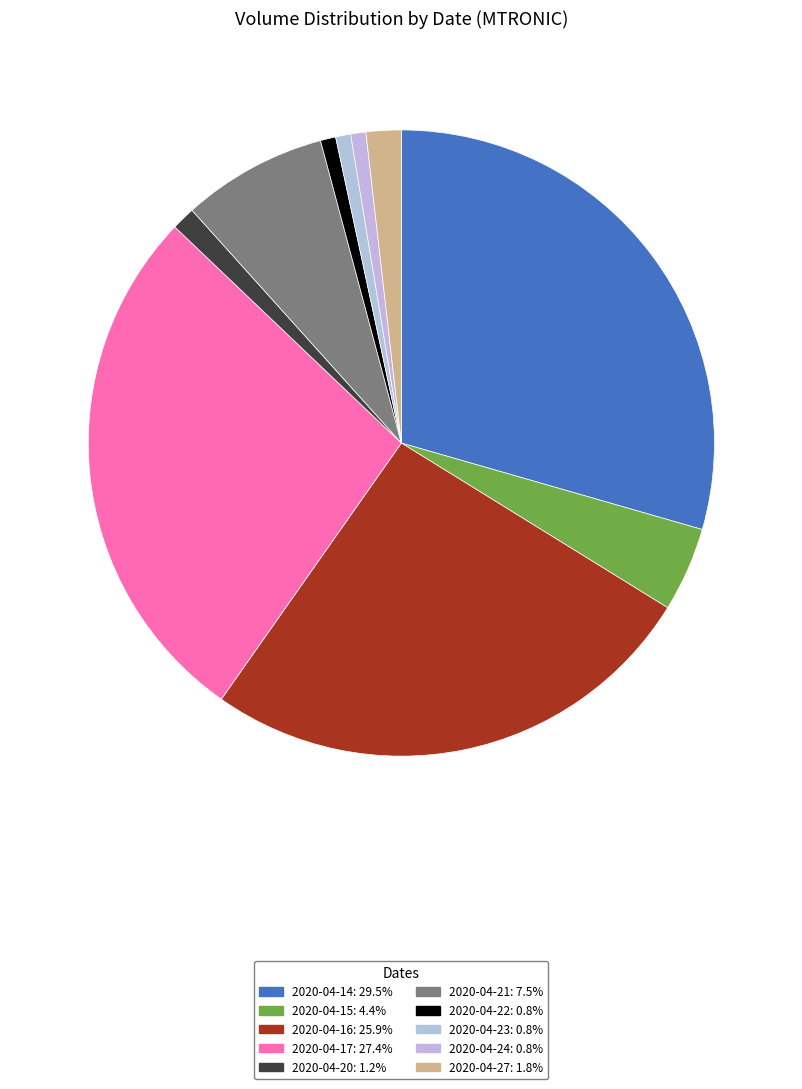

To the nearest percent, what is the combined percentage of 2020-04-21 and 2020-04-24?

8%